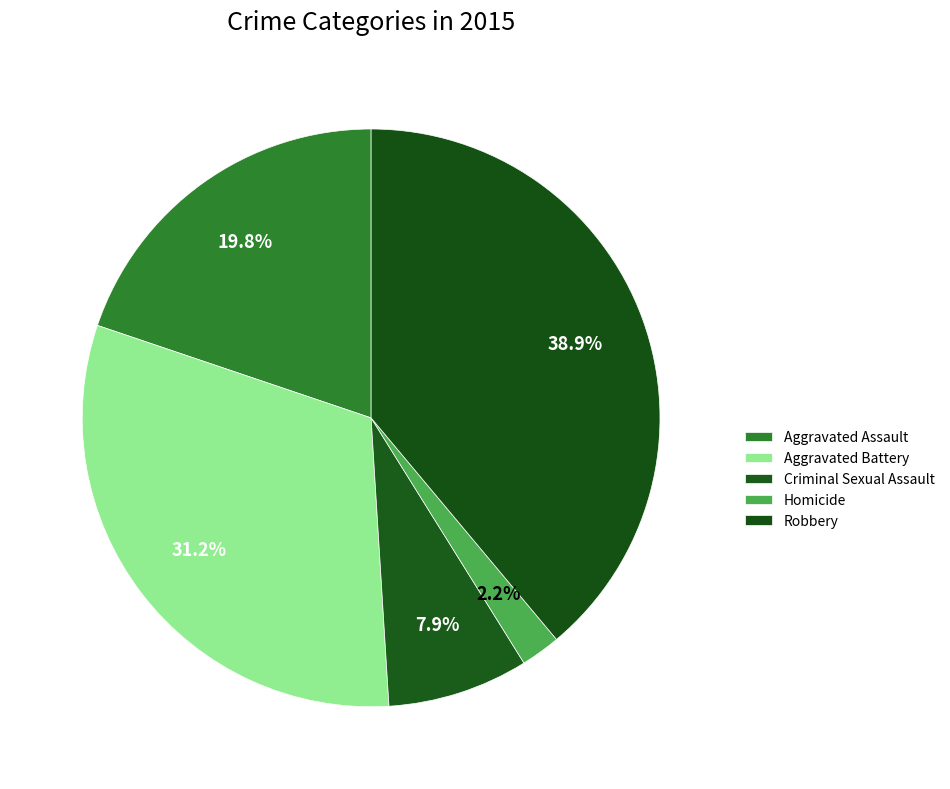

What percentage do Robbery and Homicide together represent?

41.1%